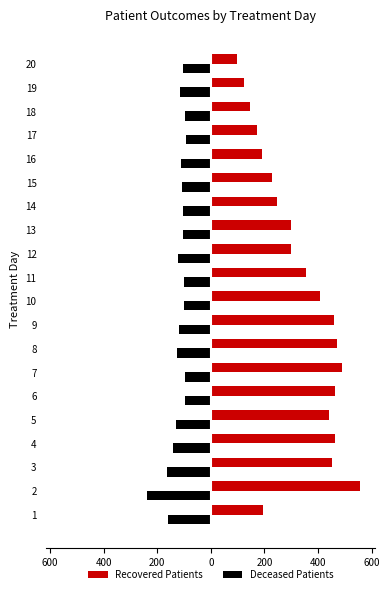

What are all the series names shown in the legend?

Recovered Patients, Deceased Patients